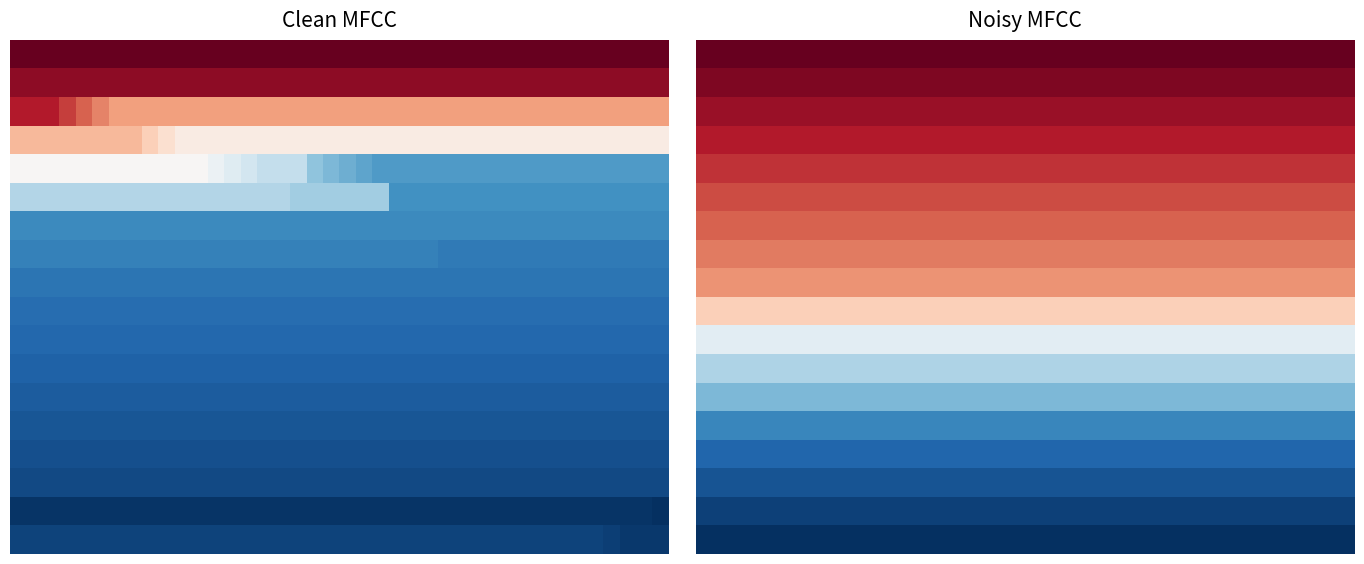

Count the number of categories in the chart.

40